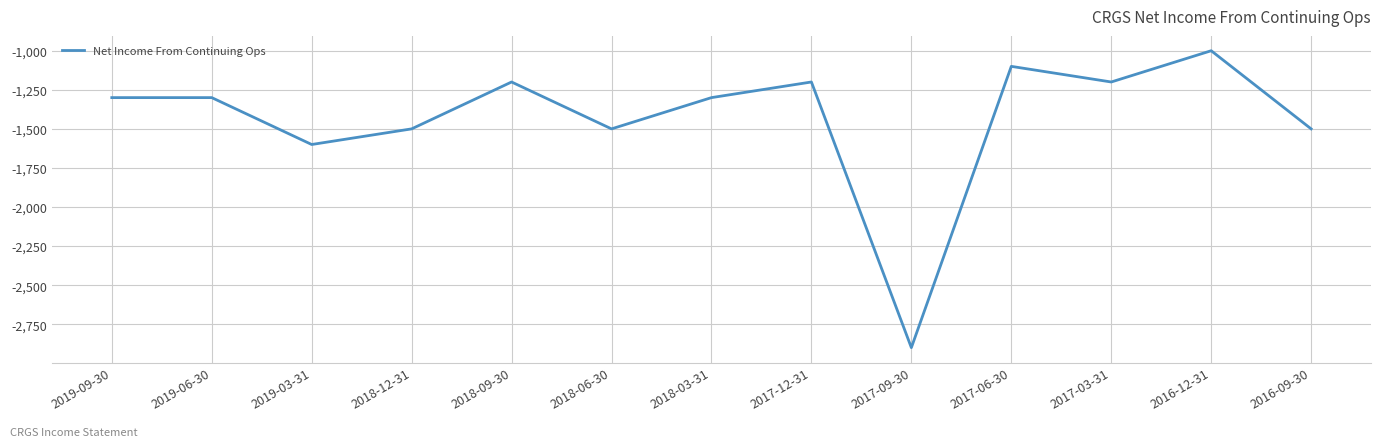

Read the value at 2019-06-30, to the nearest 100.

-1300